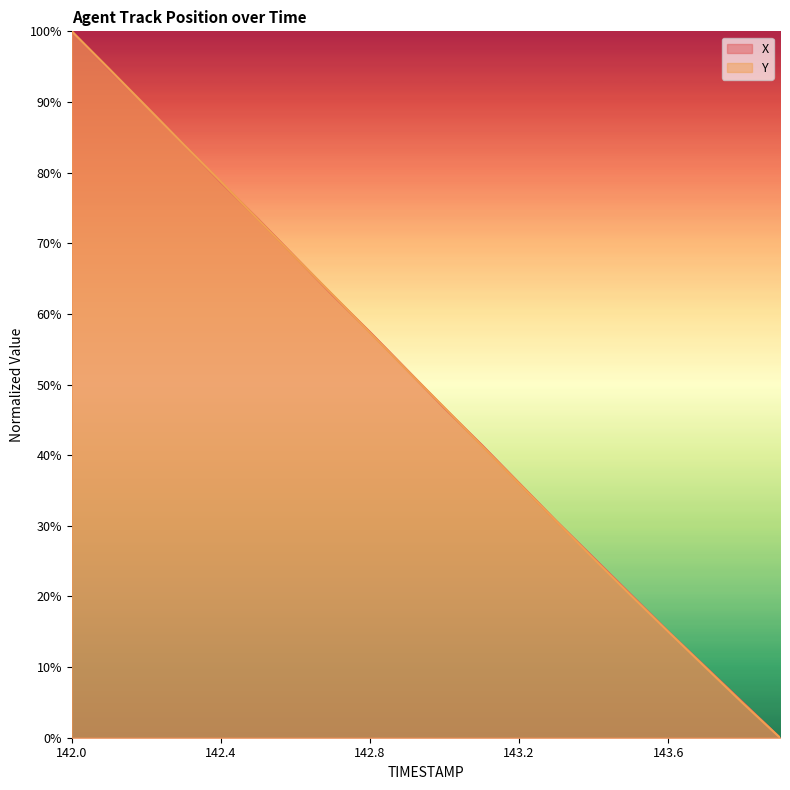

Rank the categories by Y value from highest to lowest.

142.0, 142.1, 142.2, 142.3, 142.4, 142.5, 142.6, 142.7, 142.8, 142.9, 143.0, 143.1, 143.2, 143.3, 143.4, 143.5, 143.6, 143.7, 143.8, 143.9